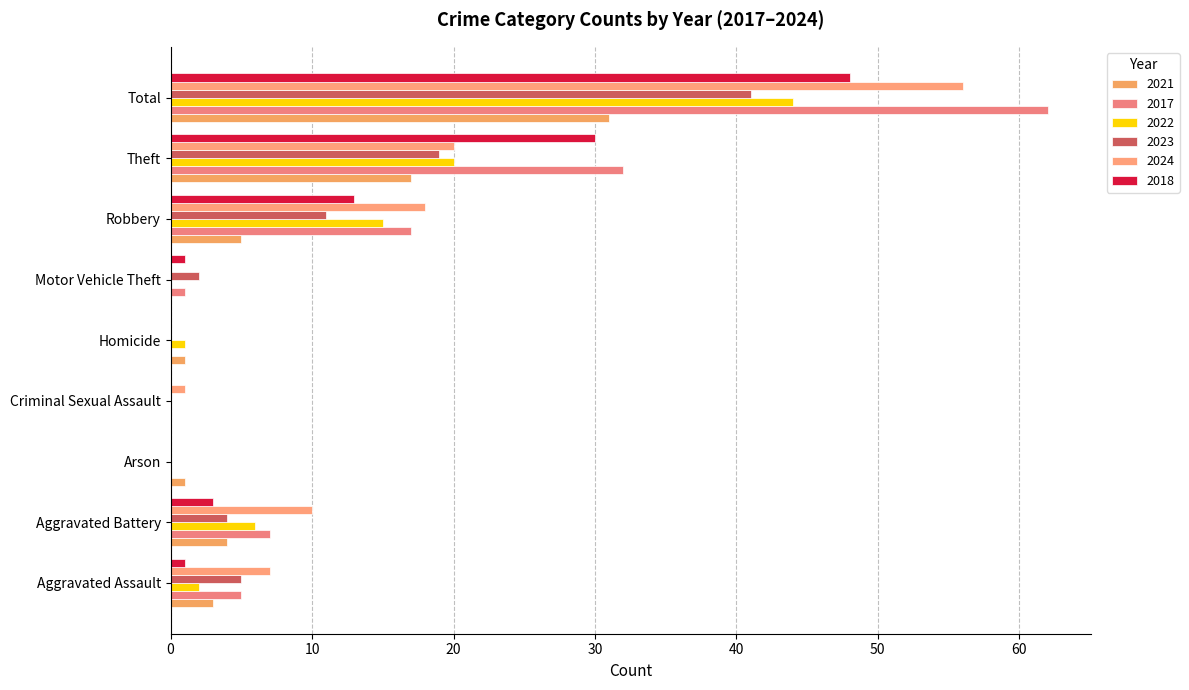

At how many categories does at least one series exceed 28?

2